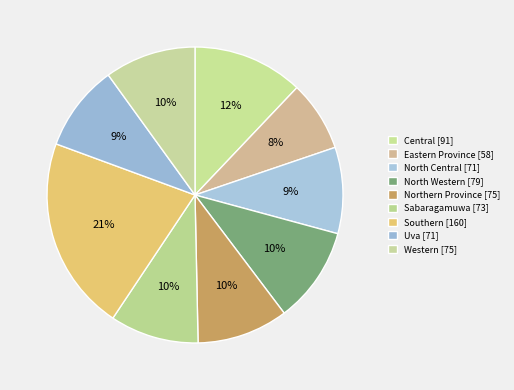

How many slices are in this pie chart?

9